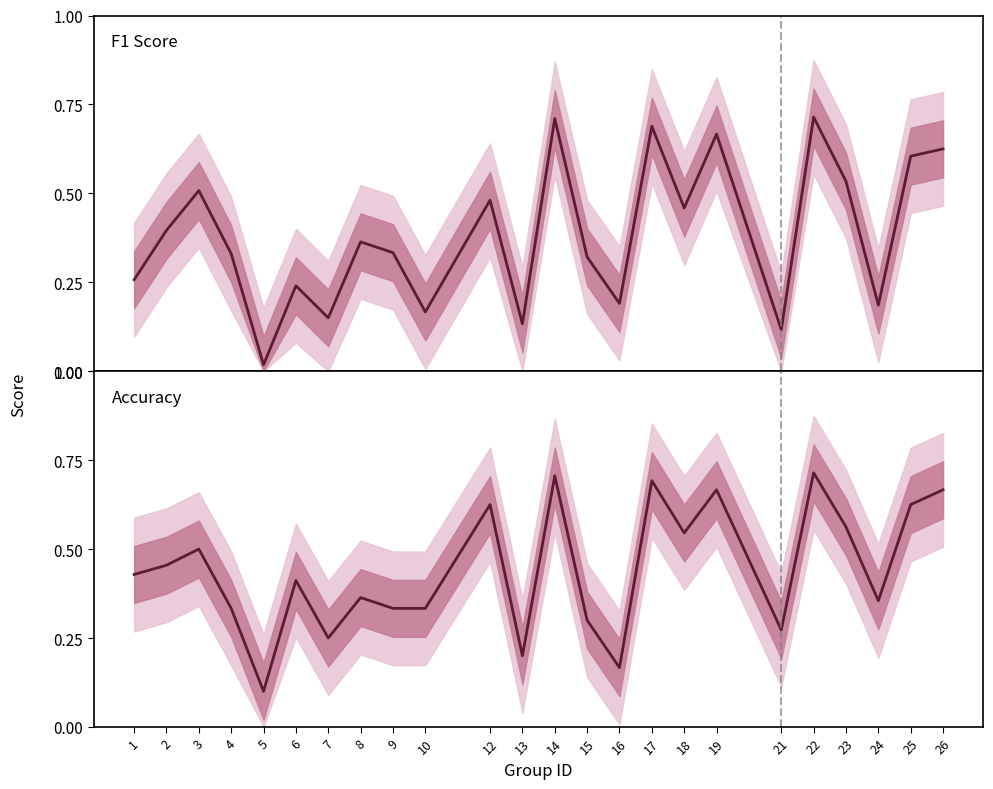

What is the spread (max minus min) of values at 10?

0.2